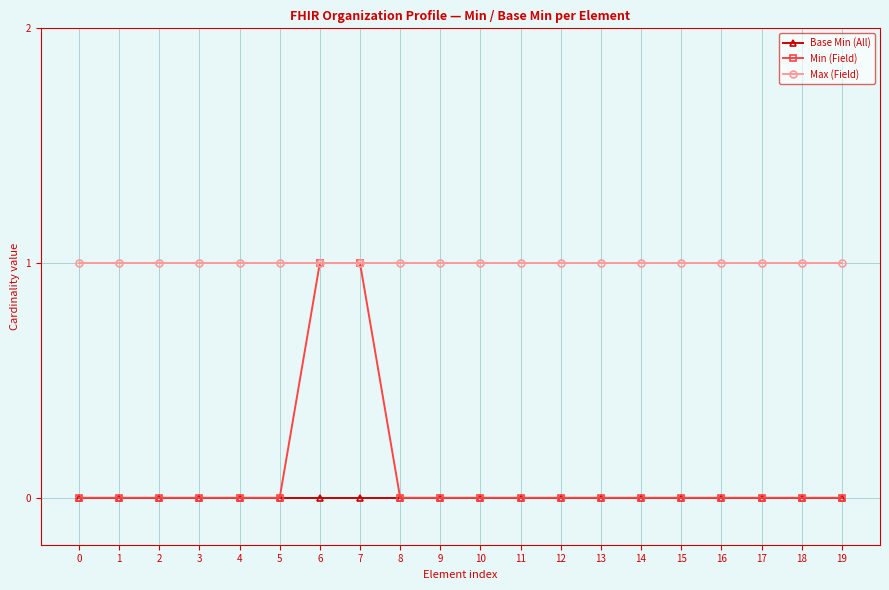

True or false: Base Min (All) and Max (Field) intersect in this chart.

False